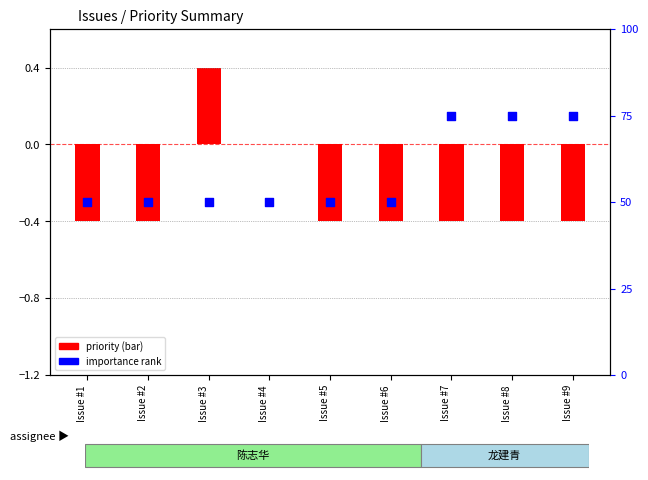

At how many categories does at least one series exceed 43?

9